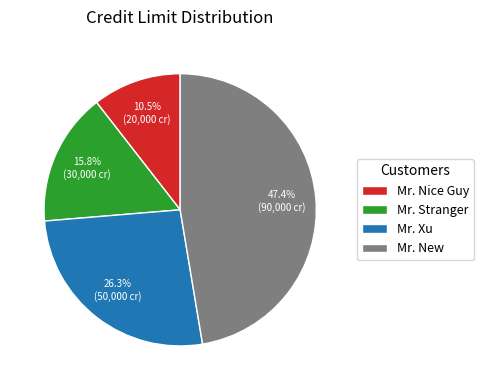

Rank the categories by value from highest to lowest.

Mr. New, Mr. Xu, Mr. Stranger, Mr. Nice Guy